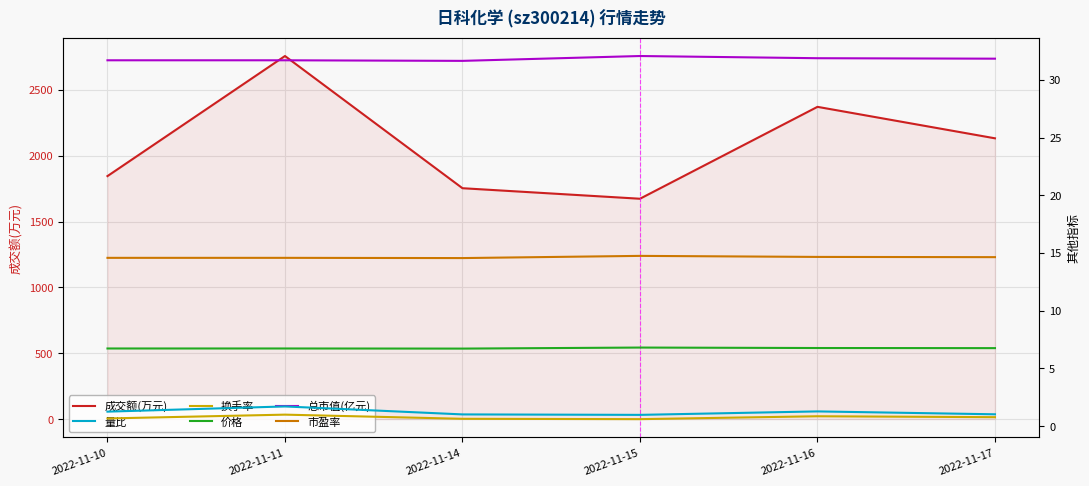

How many interior local valleys does the 成交额(万元) series have?

1